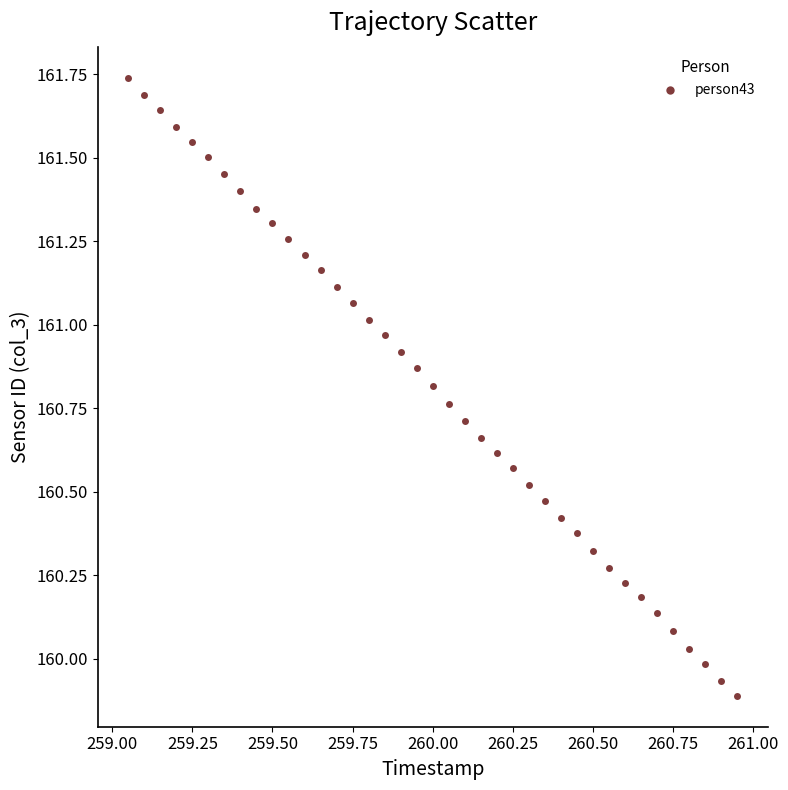

What is the range of X values (max minus min)?

1.9